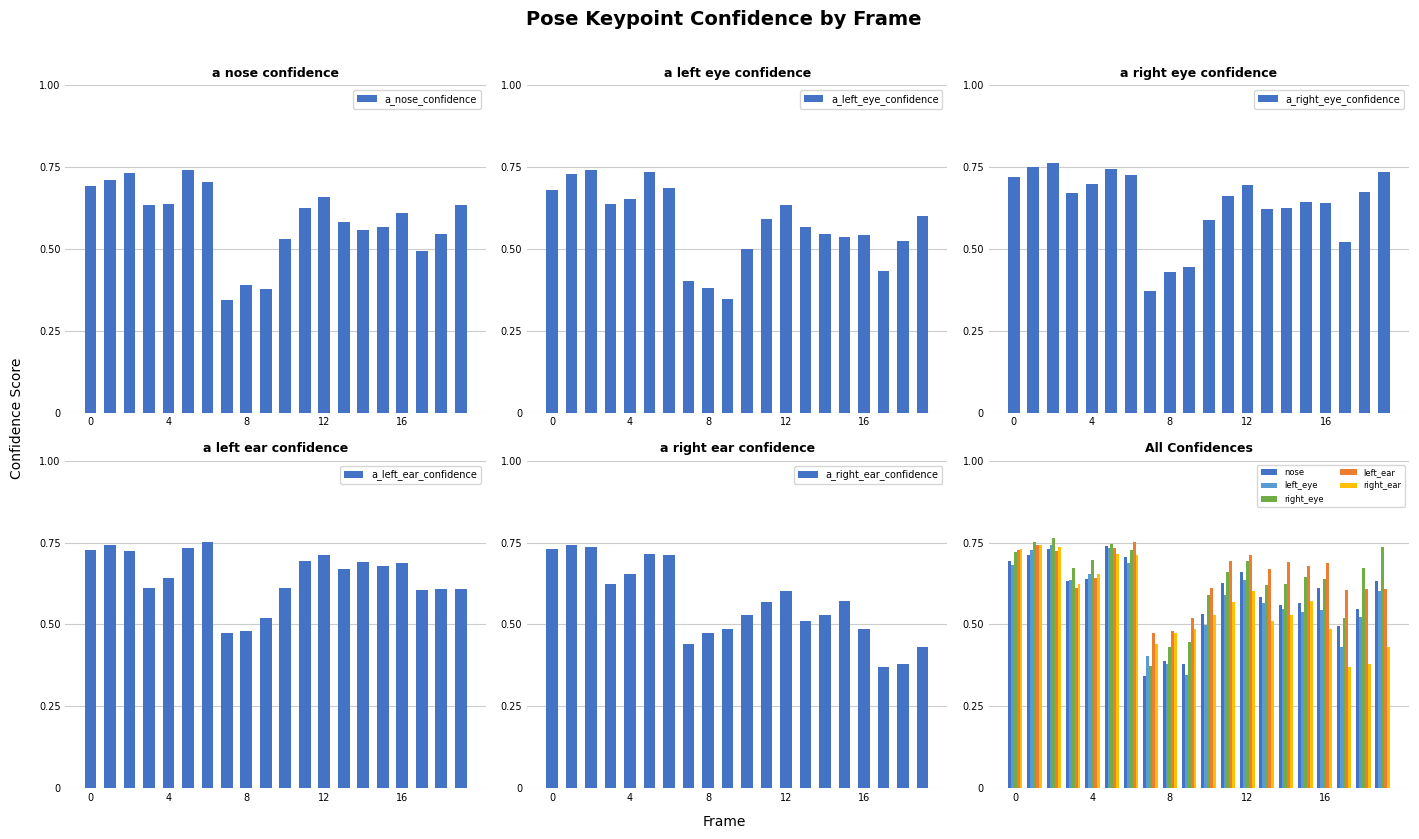

Reading left to right, list all the values displayed in this chart.

a_nose_confidence: 0.7	0.7	0.7	0.6	0.6	0.7	0.7	0.3	0.4	0.4	0.5	0.6	0.7	0.6	0.6	0.6	0.6	0.5	0.5	0.6
a_left_eye_confidence: 0.7	0.7	0.7	0.6	0.7	0.7	0.7	0.4	0.4	0.3	0.5	0.6	0.6	0.6	0.5	0.5	0.5	0.4	0.5	0.6
a_right_eye_confidence: 0.7	0.8	0.8	0.7	0.7	0.7	0.7	0.4	0.4	0.4	0.6	0.7	0.7	0.6	0.6	0.6	0.6	0.5	0.7	0.7
a_left_ear_confidence: 0.7	0.7	0.7	0.6	0.6	0.7	0.8	0.5	0.5	0.5	0.6	0.7	0.7	0.7	0.7	0.7	0.7	0.6	0.6	0.6
a_right_ear_confidence: 0.7	0.7	0.7	0.6	0.7	0.7	0.7	0.4	0.5	0.5	0.5	0.6	0.6	0.5	0.5	0.6	0.5	0.4	0.4	0.4